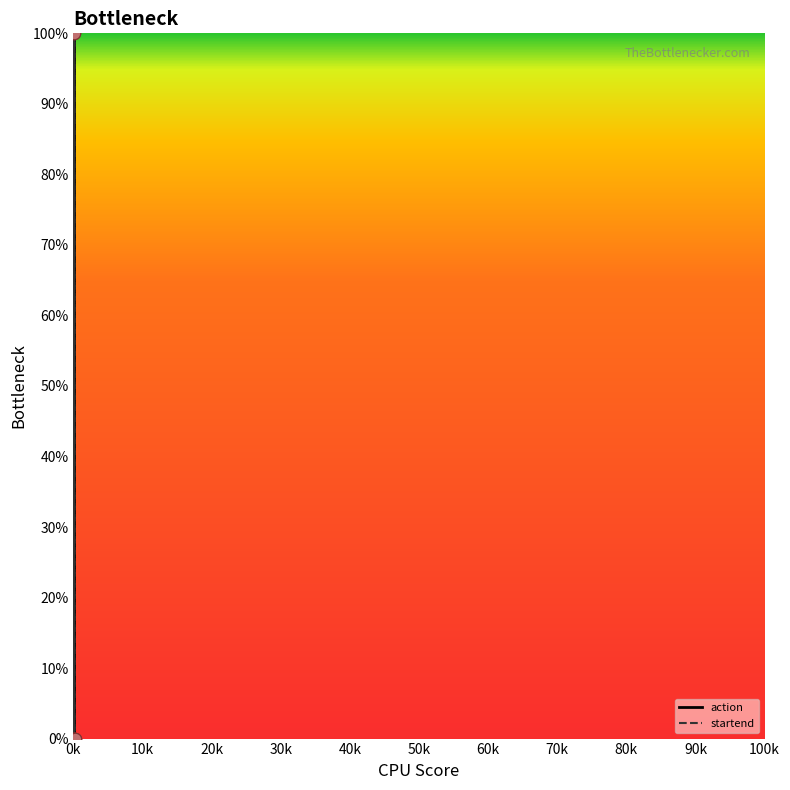

Which series has the largest total across all categories?

startend